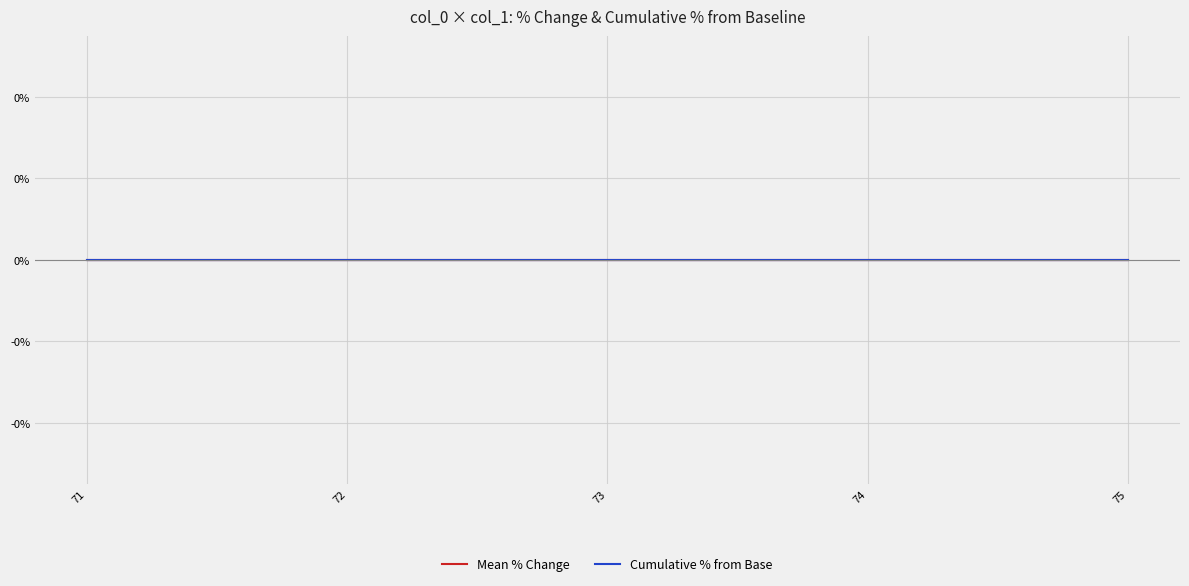

Where is the first local maximum?

7